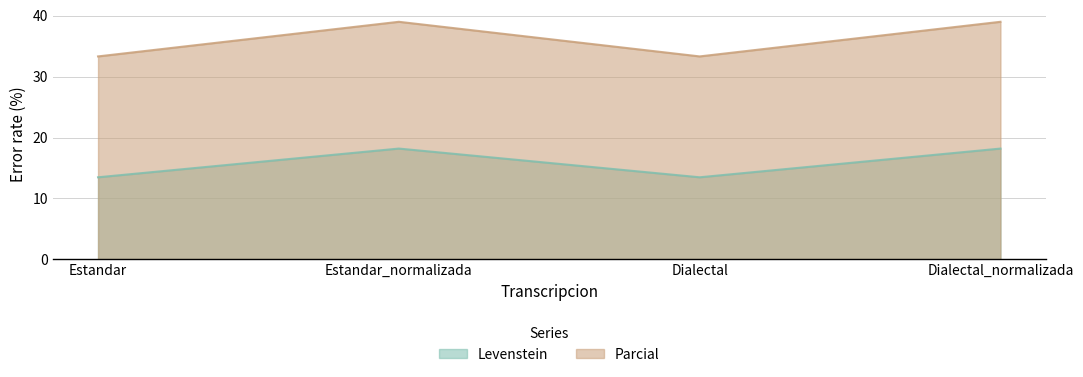

List the series in order of their peak value, lowest first.

Levenstein, Parcial